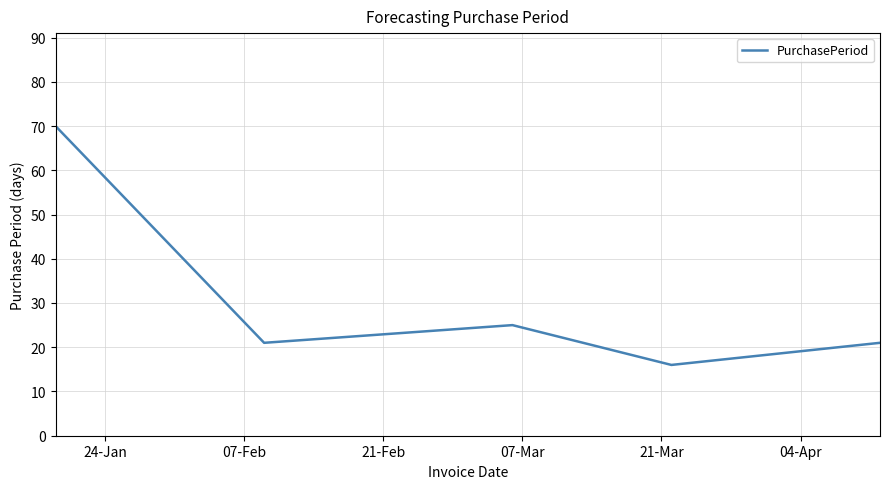

What is the greatest value displayed?

70